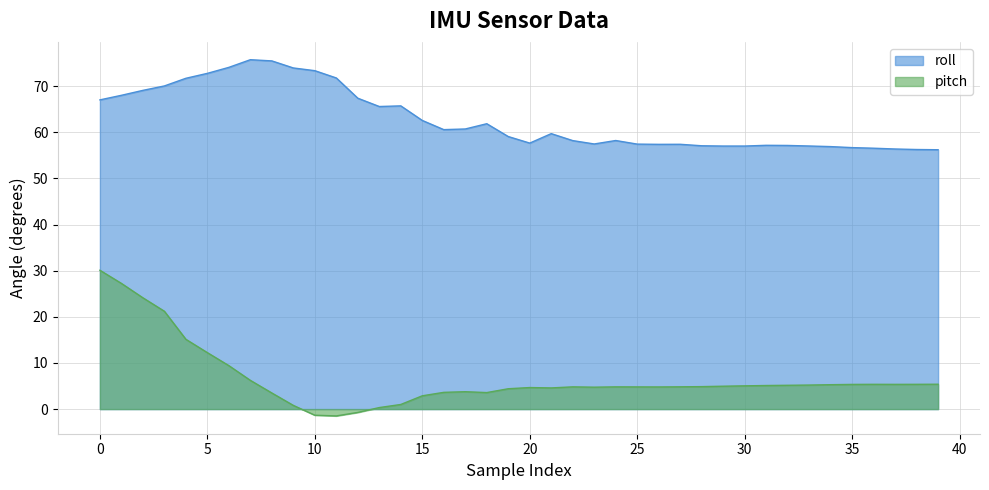

What is the maximum value shown in the chart?

75.8